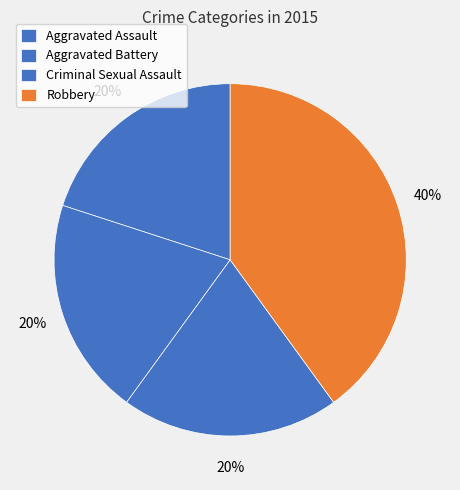

Does Robbery account for over 50% of the chart?

No